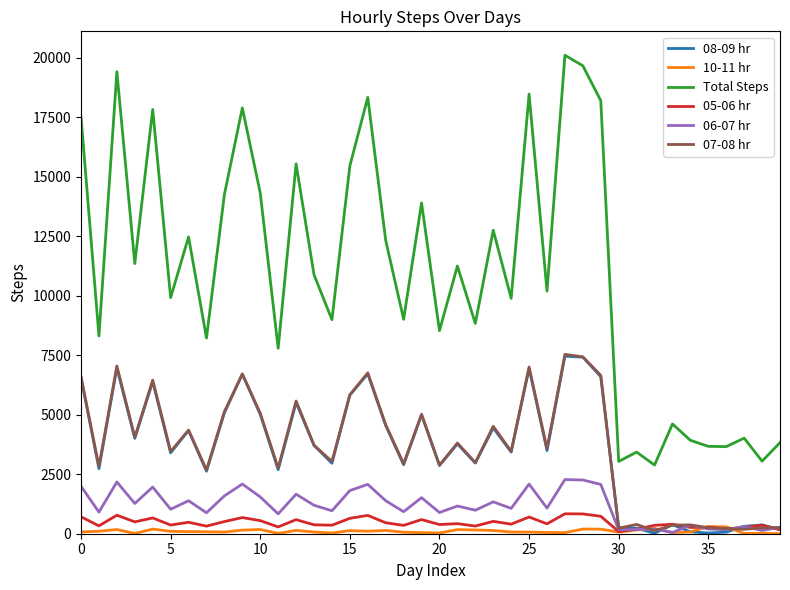

Which series has the largest range (max minus min)?

Total Steps